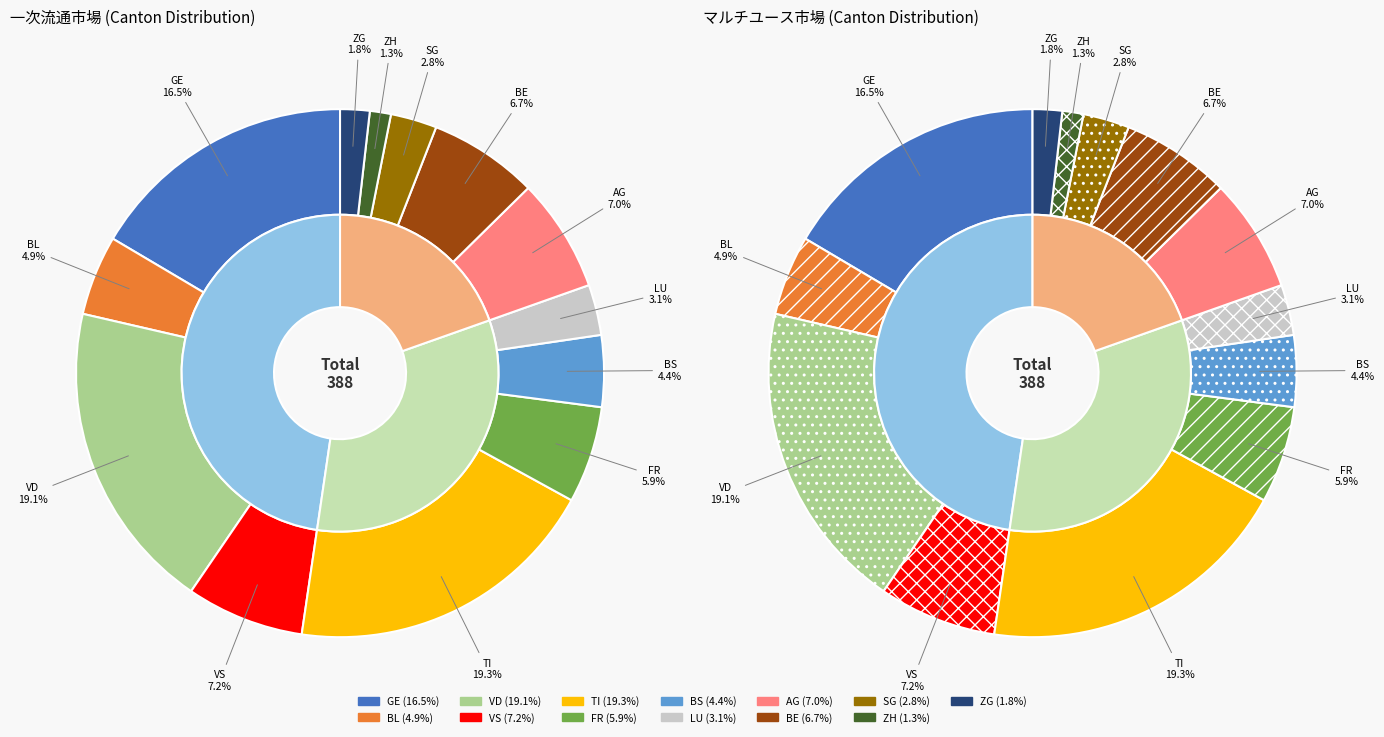

To the nearest percent, what is the combined percentage of VS and LU?

10%